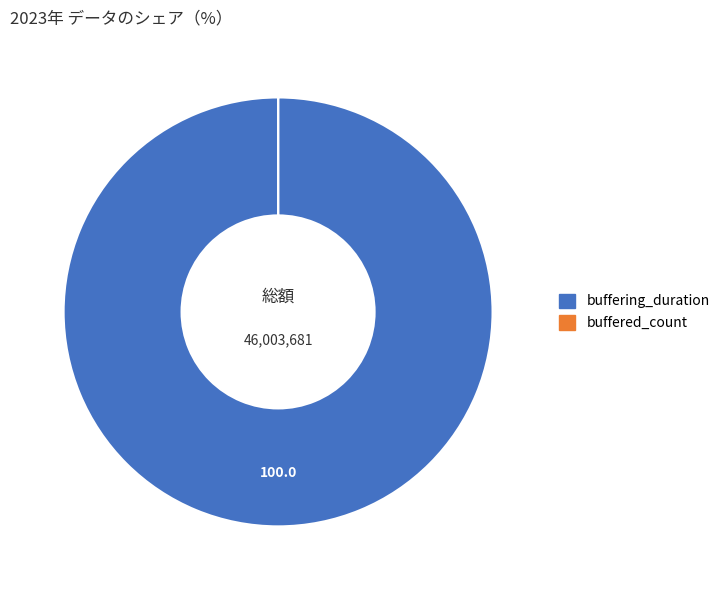

True or false: buffering_duration accounts for 92% of the total.

False